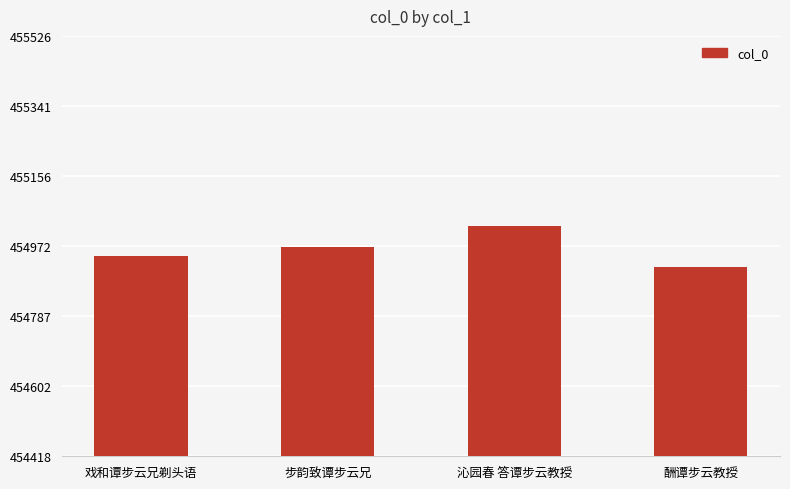

How many data points are less than 454970?

2